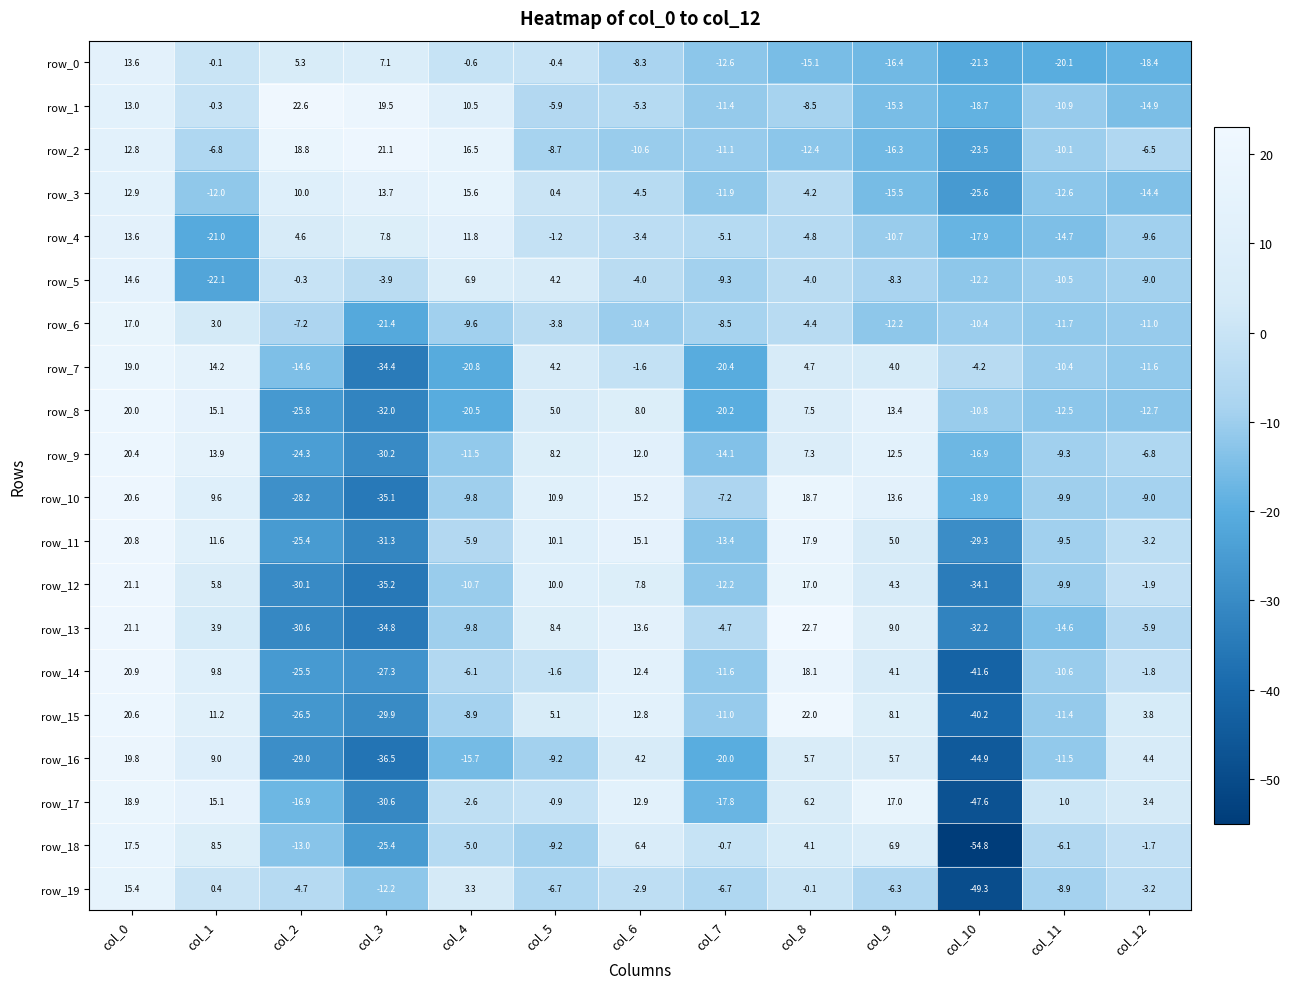

Reading right to left, transcribe all the data shown in this chart.

row_0: -18.4	-20.1	-21.3	-16.4	-15.1	-12.6	-8.3	-0.4	-0.6	7.1	5.3	-0.1	13.6
row_1: -14.9	-10.9	-18.7	-15.3	-8.5	-11.4	-5.3	-5.9	10.5	19.5	22.6	-0.3	13.0
row_2: -6.5	-10.1	-23.5	-16.3	-12.4	-11.1	-10.6	-8.7	16.5	21.1	18.8	-6.8	12.8
row_3: -14.4	-12.6	-25.6	-15.5	-4.2	-11.9	-4.5	0.4	15.6	13.7	10.0	-12.0	12.9
row_4: -9.6	-14.7	-17.9	-10.7	-4.8	-5.1	-3.4	-1.2	11.8	7.8	4.6	-21.0	13.6
row_5: -9.0	-10.5	-12.2	-8.3	-4.0	-9.3	-4.0	4.2	6.9	-3.9	-0.3	-22.1	14.6
row_6: -11.0	-11.7	-10.4	-12.2	-4.4	-8.5	-10.4	-3.8	-9.6	-21.4	-7.2	3.0	17.0
row_7: -11.6	-10.4	-4.2	4.0	4.7	-20.4	-1.6	4.2	-20.8	-34.4	-14.6	14.2	19.0
row_8: -12.7	-12.5	-10.8	13.4	7.5	-20.2	8.0	5.0	-20.5	-32.0	-25.8	15.1	20.0
row_9: -6.8	-9.3	-16.9	12.5	7.3	-14.1	12.0	8.2	-11.5	-30.2	-24.3	13.9	20.4
row_10: -9.0	-9.9	-18.9	13.6	18.7	-7.2	15.2	10.9	-9.8	-35.1	-28.2	9.6	20.6
row_11: -3.2	-9.5	-29.3	5.0	17.9	-13.4	15.1	10.1	-5.9	-31.3	-25.4	11.6	20.8
row_12: -1.9	-9.9	-34.1	4.3	17.0	-12.2	7.8	10.0	-10.7	-35.2	-30.1	5.8	21.1
row_13: -5.9	-14.6	-32.2	9.0	22.7	-4.7	13.6	8.4	-9.8	-34.8	-30.6	3.9	21.1
row_14: -1.8	-10.6	-41.6	4.1	18.1	-11.6	12.4	-1.6	-6.1	-27.3	-25.5	9.8	20.9
row_15: 3.8	-11.4	-40.2	8.1	22.0	-11.0	12.8	5.1	-8.9	-29.9	-26.5	11.2	20.6
row_16: 4.4	-11.5	-44.9	5.7	5.7	-20.0	4.2	-9.2	-15.7	-36.5	-29.0	9.0	19.8
row_17: 3.4	1.0	-47.6	17.0	6.2	-17.8	12.9	-0.9	-2.6	-30.6	-16.9	15.1	18.9
row_18: -1.7	-6.1	-54.8	6.9	4.1	-0.7	6.4	-9.2	-5.0	-25.4	-13.0	8.5	17.5
row_19: -3.2	-8.9	-49.3	-6.3	-0.1	-6.7	-2.9	-6.7	3.3	-12.2	-4.7	0.4	15.4